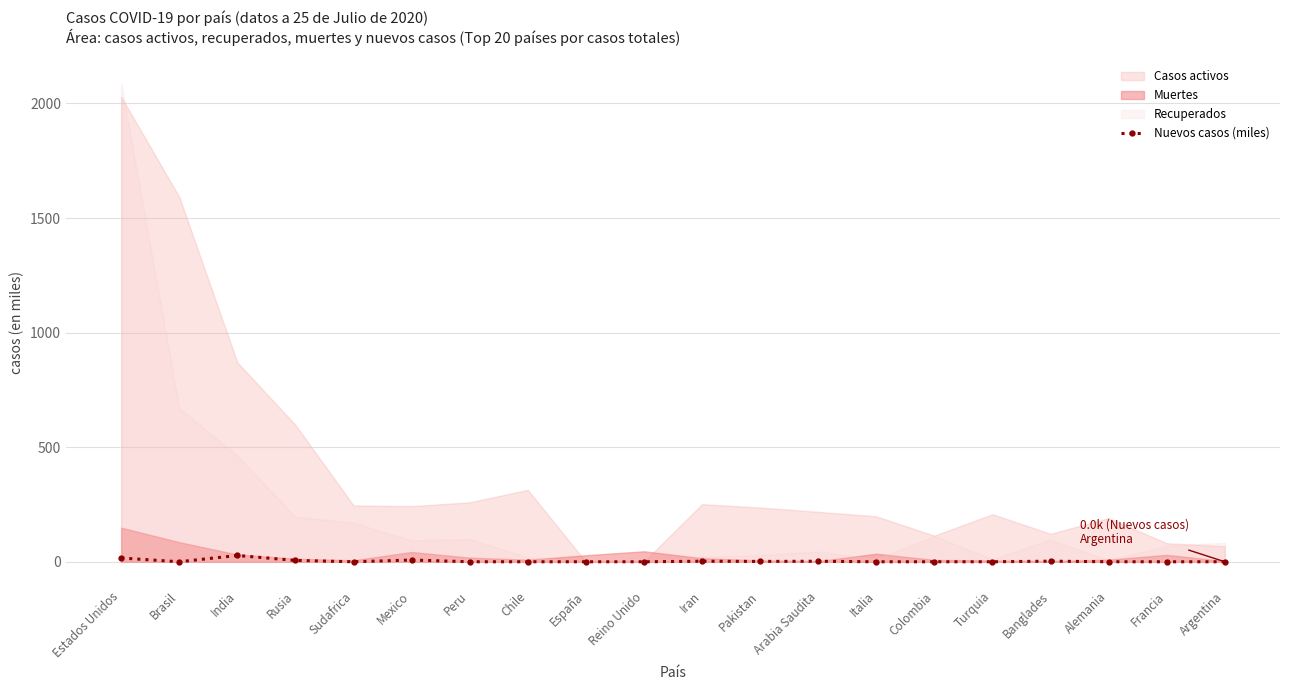

List the labels in order of value, smallest first.

Brasil, Sudafrica, Peru, Chile, España, Reino Unido, Italia, Colombia, Turquia, Francia, Argentina, Alemania, Pakistan, Arabia Saudita, Iran, Banglades, Rusia, Mexico, Estados Unidos, India